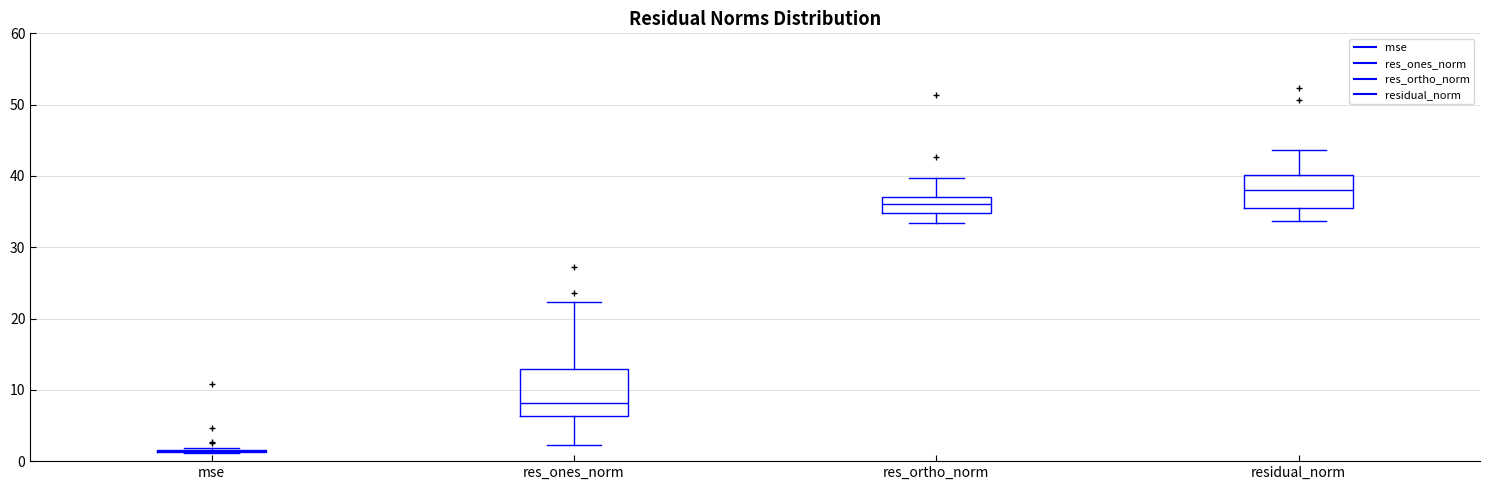

Reading left to right, transcribe this box plot: for each box, give where its median line is, the range the box spans, and where its two whiskers end, as read against the y-axis. The values are not printed on the chart, so give them approximately, as read against the axis.

mse: box collapsed to a line at 1, whiskers 1 to 2
res_ones_norm: median 8, box 6 to 13, whiskers 2 to 22
res_ortho_norm: median 36, box 35 to 37, whiskers 33 to 40
residual_norm: median 38, box 36 to 40, whiskers 34 to 44